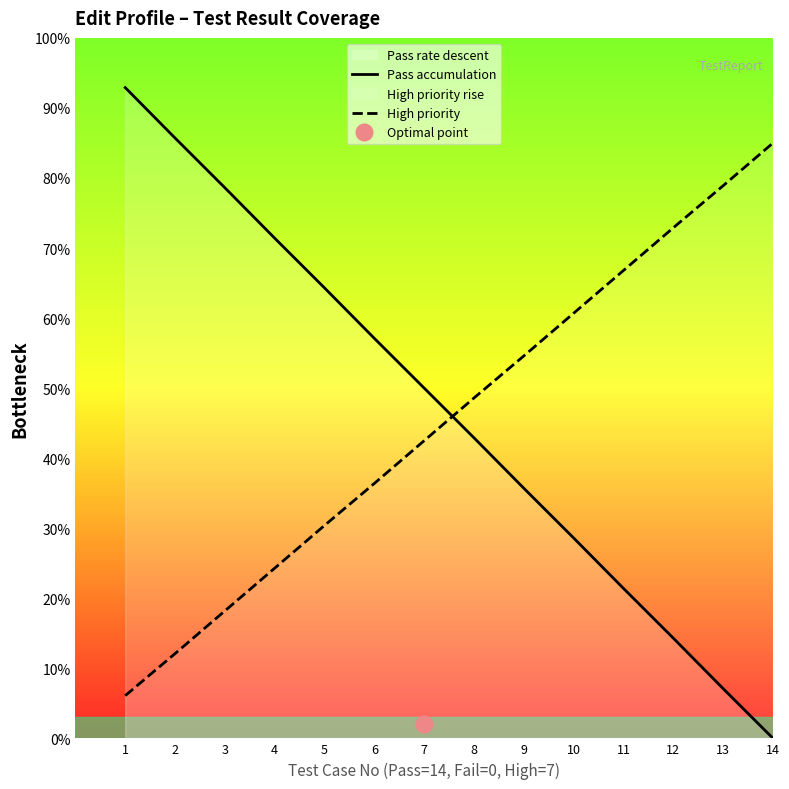

After their last crossing, which series has the higher values: High priority or Pass accumulation?

High priority